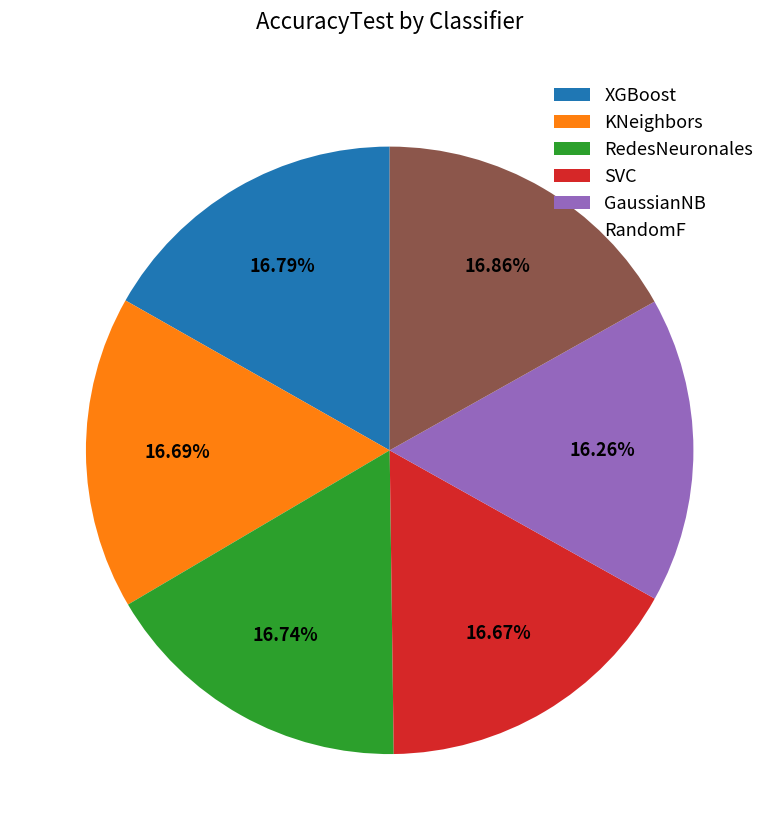

What is the ratio of the value at XGBoost to the value at RandomF?

1.0